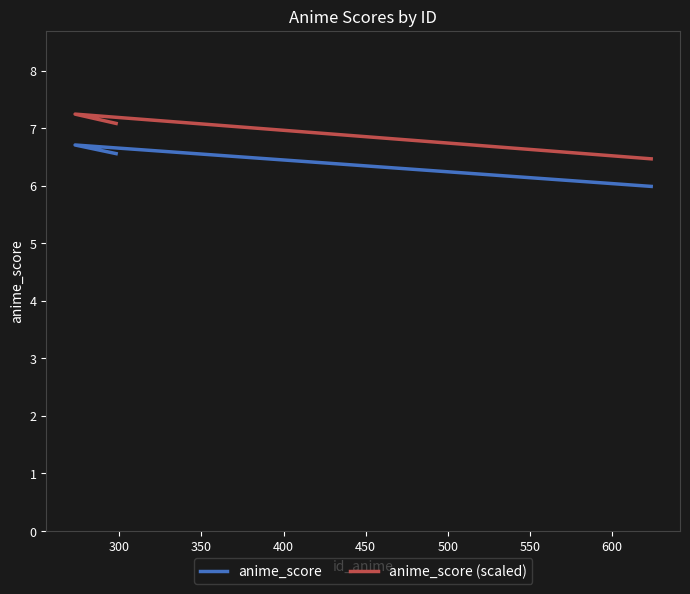

Count the number of categories in the chart.

3